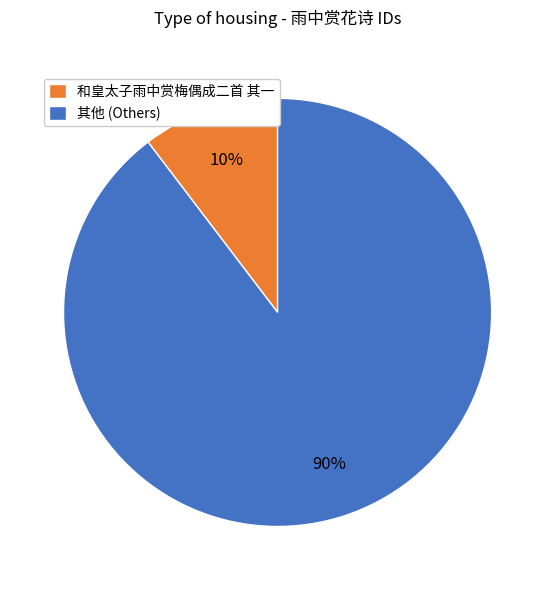

Is the sum of 其他 (Others) and 和皇太子雨中赏梅偶成二首 其一 greater than half?

Yes